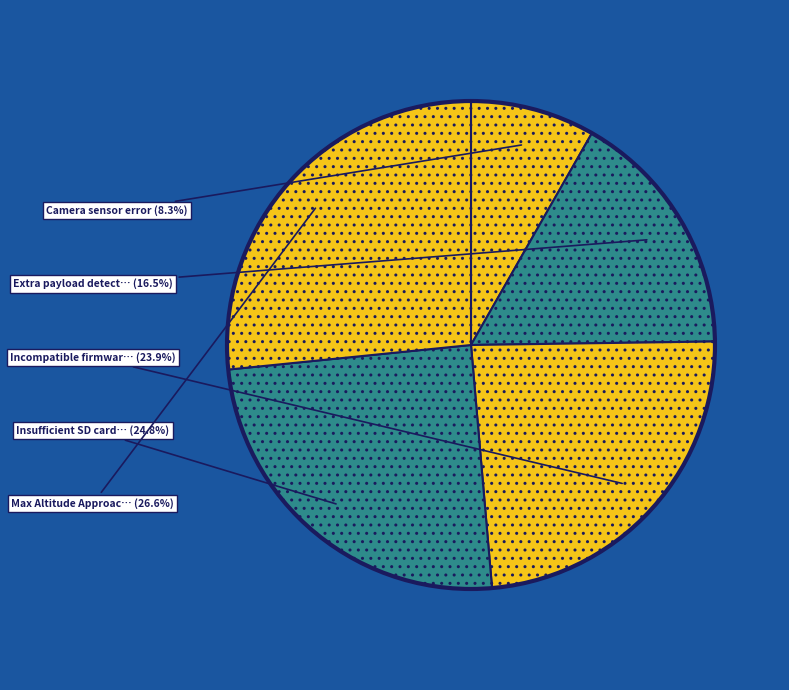

Which slice is the largest?

Max Altitude Approached